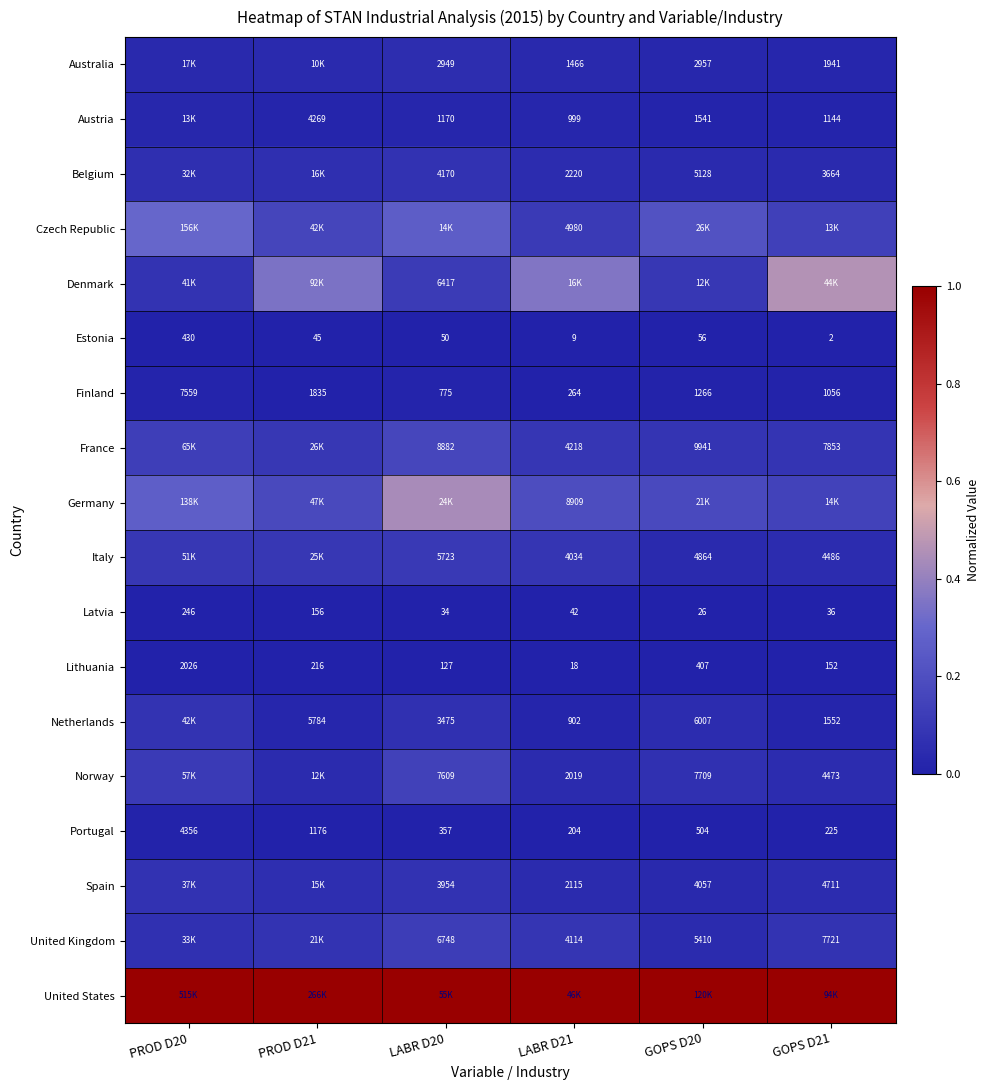

Is the value of Latvia at PROD D21 greater than the value of Denmark at LABR D20?

No